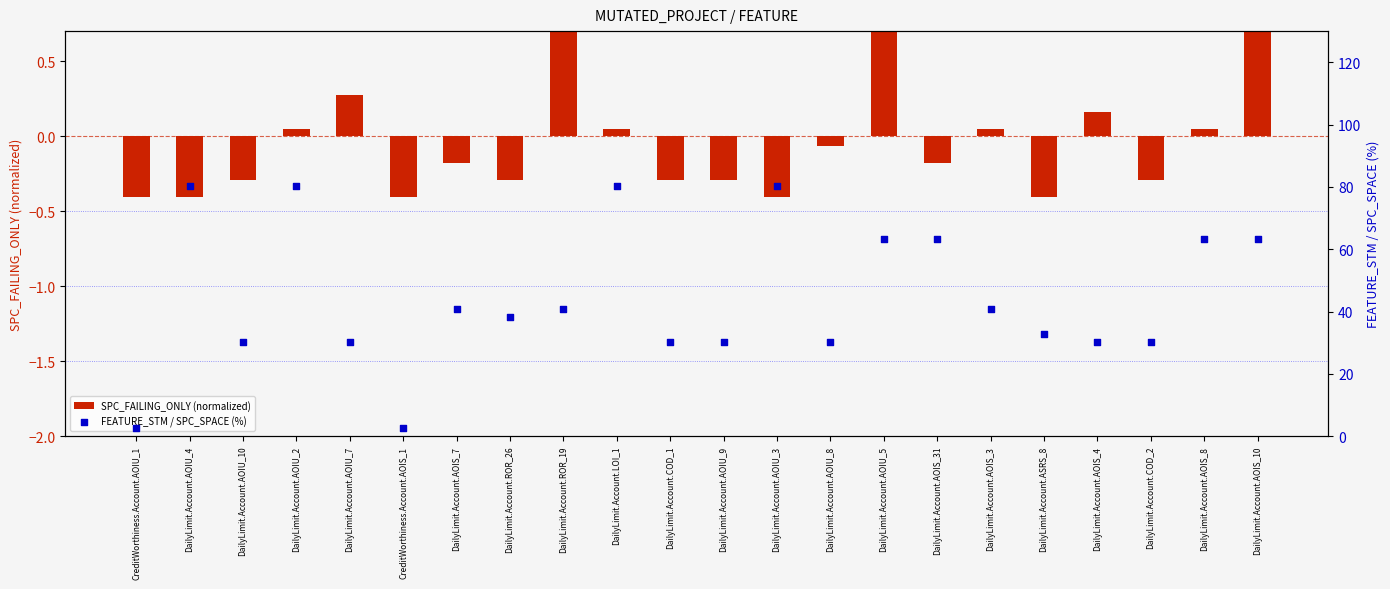

Which series reaches the minimum Y coordinate?

SPC_FAILING_ONLY (normalized)